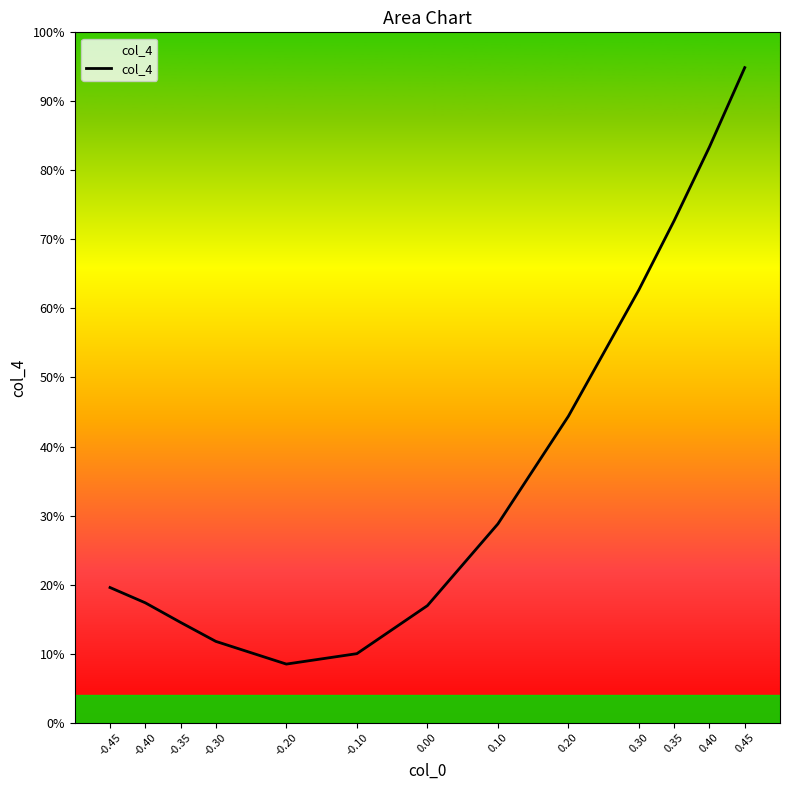

Reading right to left, transcribe all the data shown in this chart.

0.45=19.0	0.40=16.7	0.35=14.5	0.30=12.5	0.20=8.9	0.10=5.8	0.00=3.4	-0.10=2.0	-0.20=1.7	-0.30=2.4	-0.35=2.9	-0.40=3.5	-0.45=3.9